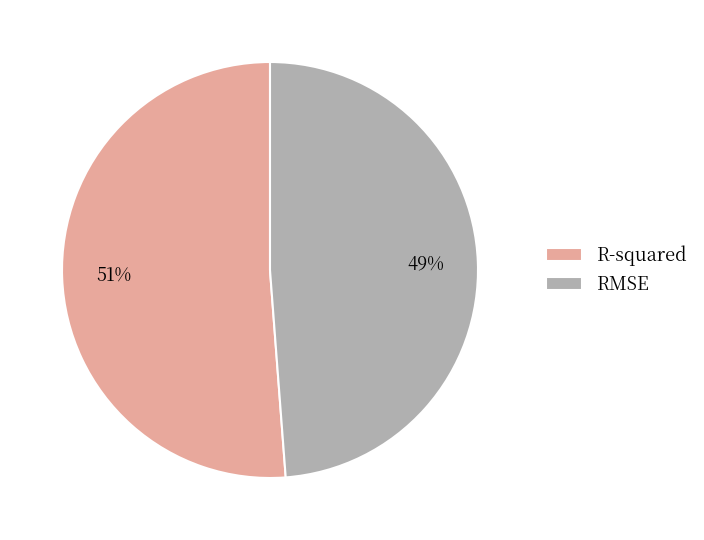

To the nearest percent, what is the difference between the largest and smallest slice percentages?

2%